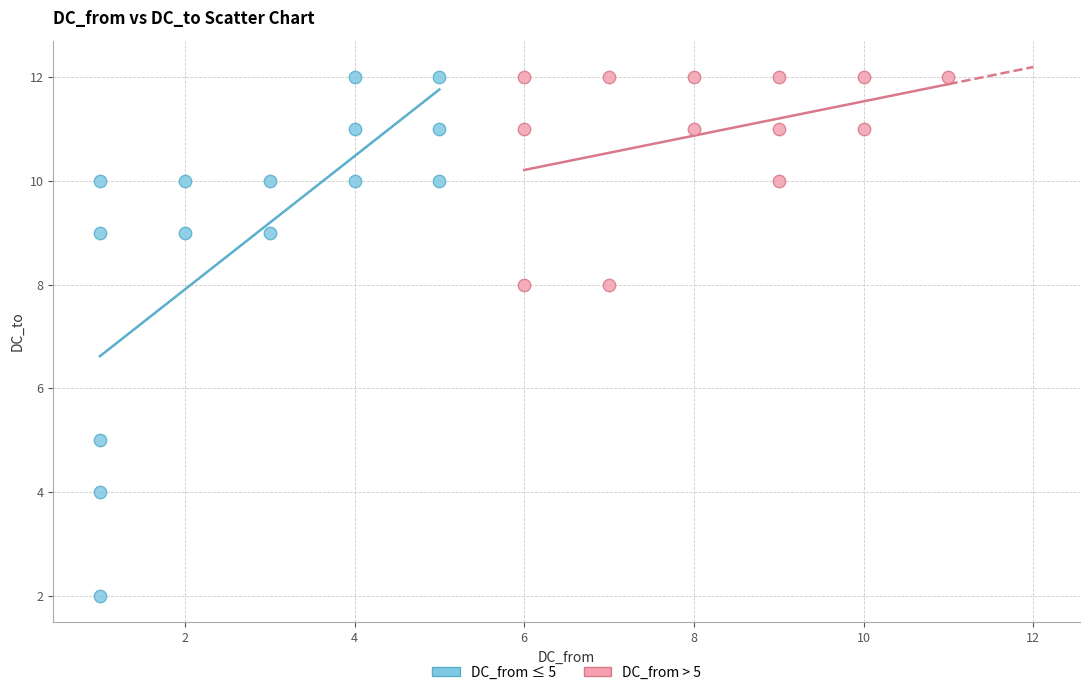

Which series reaches the minimum Y coordinate?

DC_from ≤ 5